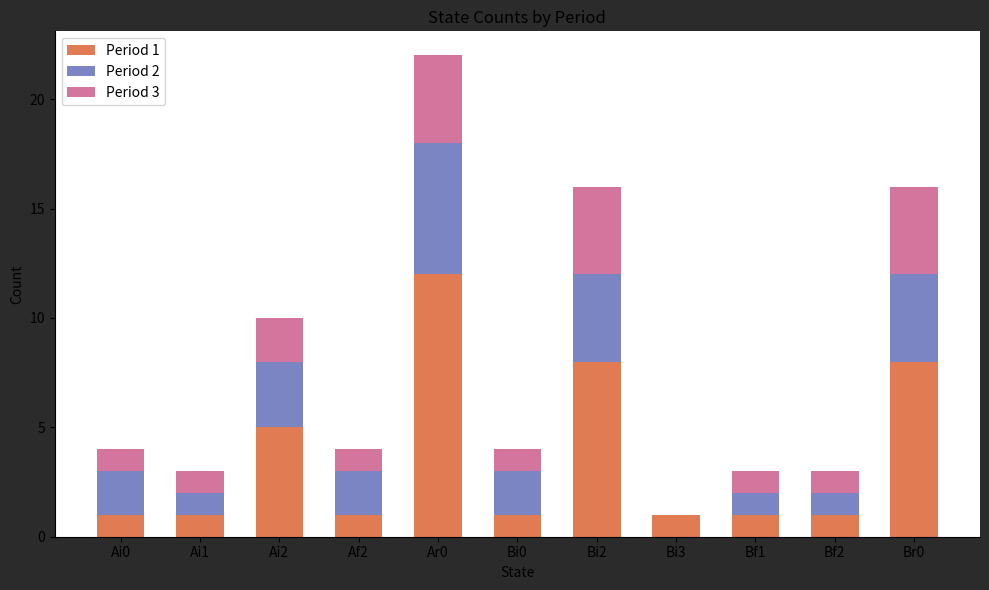

At which category is the sum across all series the highest?

Ar0